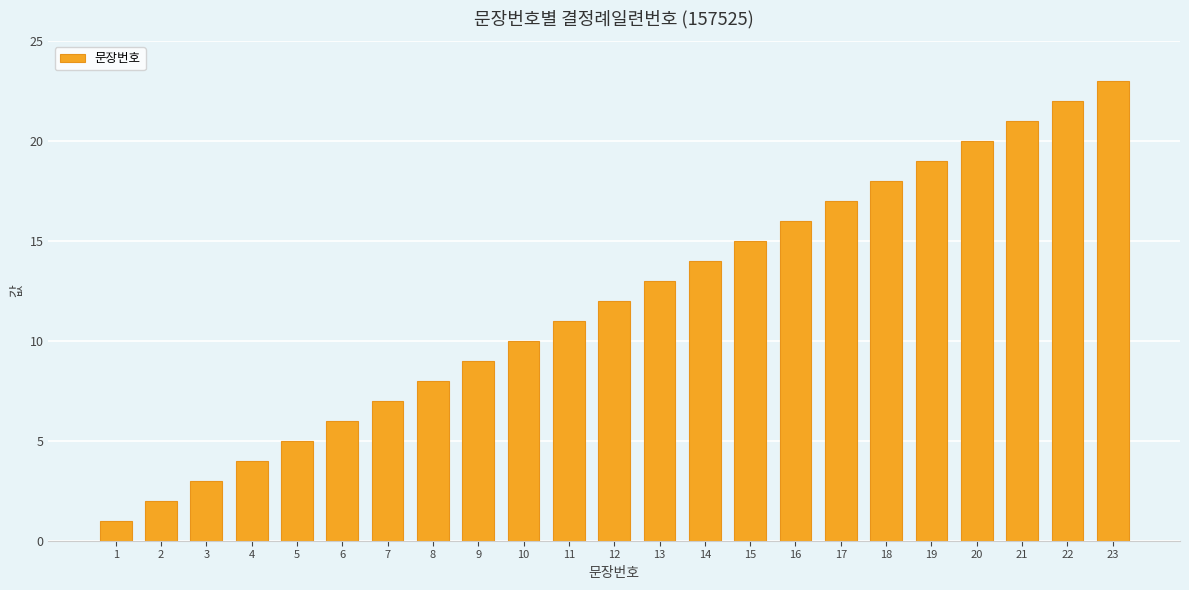

How many categories are shown in the chart?

23